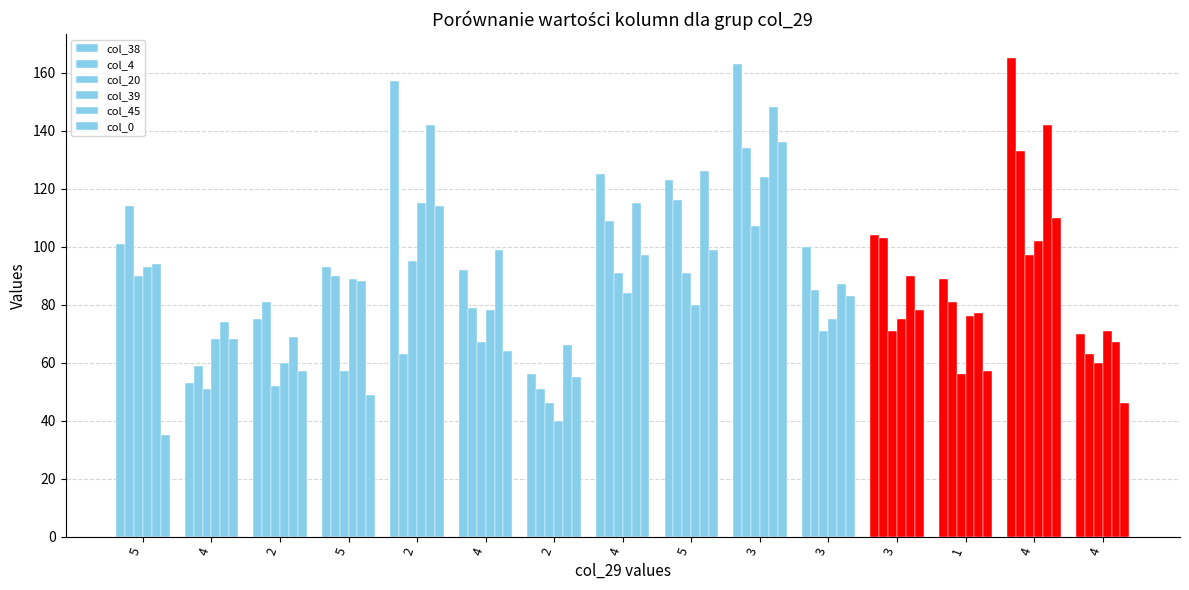

How many series are shown in this chart?

6